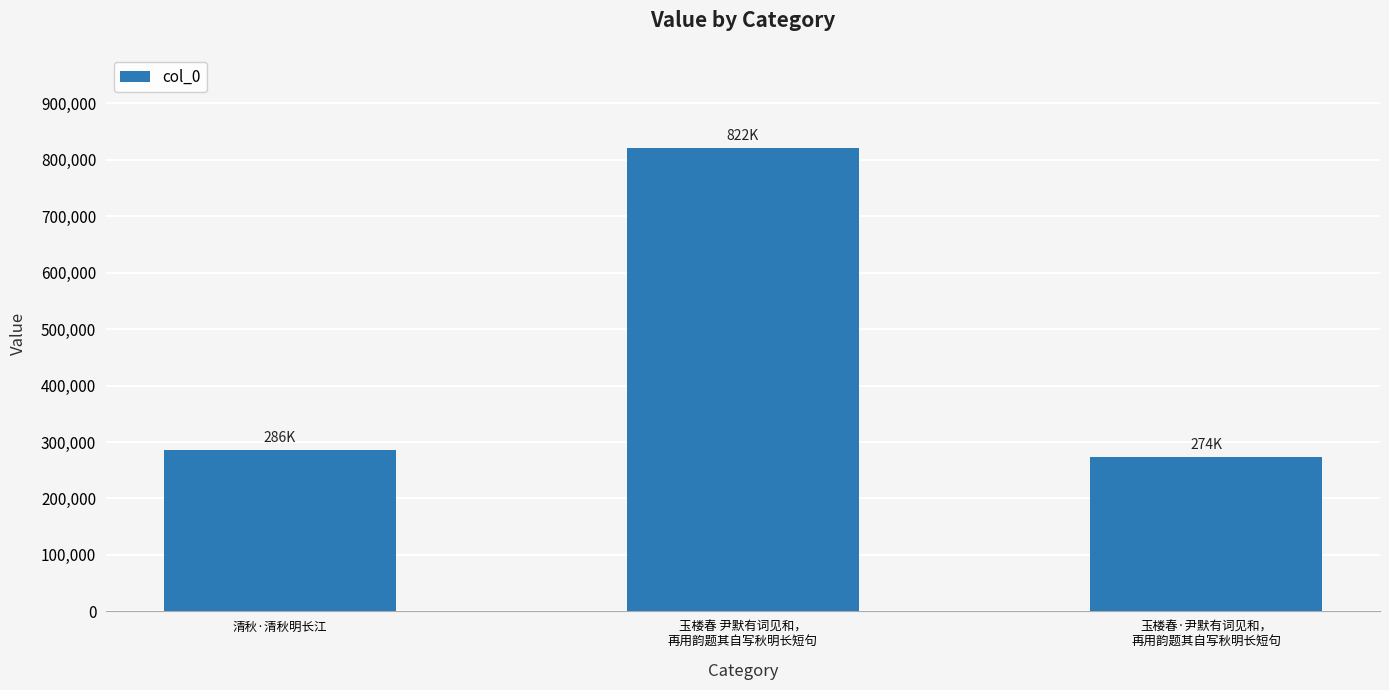

Rank the categories by value from lowest to highest.

玉楼春·尹默有词见和，
再用韵题其自写秋明长短句, 清秋·清秋明长江, 玉楼春 尹默有词见和，
再用韵题其自写秋明长短句